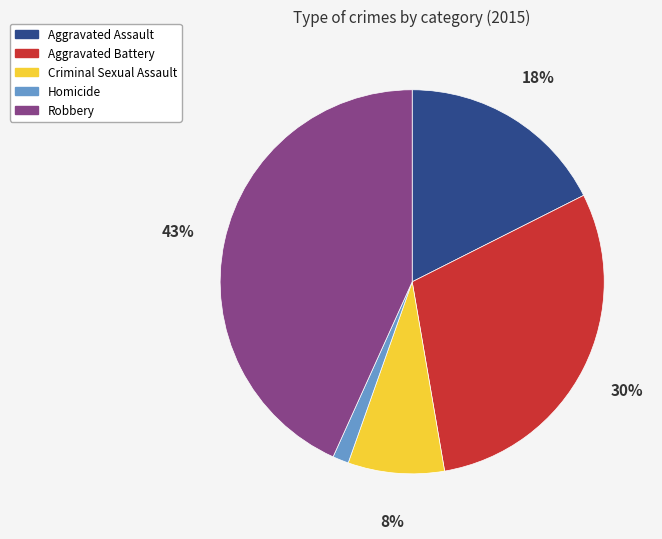

What percentage is the Aggravated Battery slice, to the nearest percent?

30%